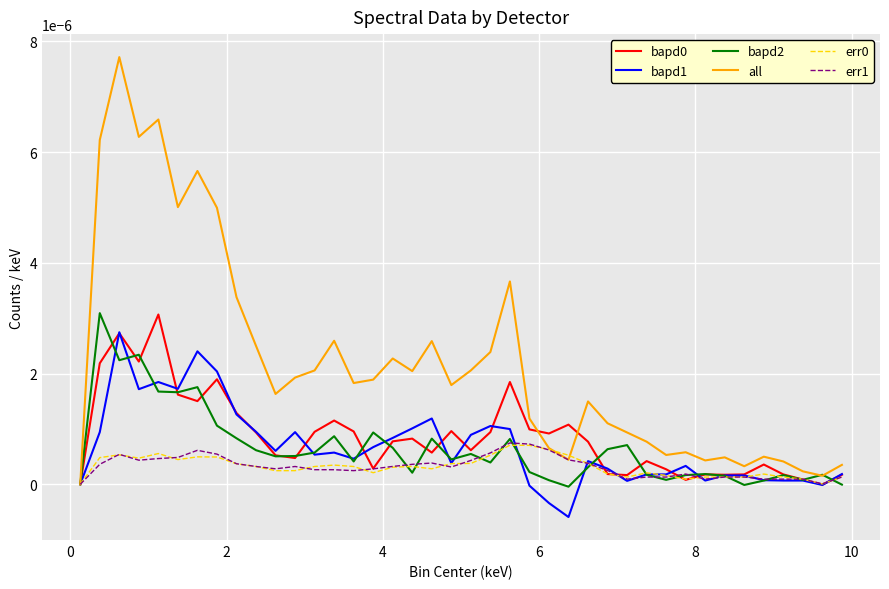

Which series has the largest total across all categories?

all